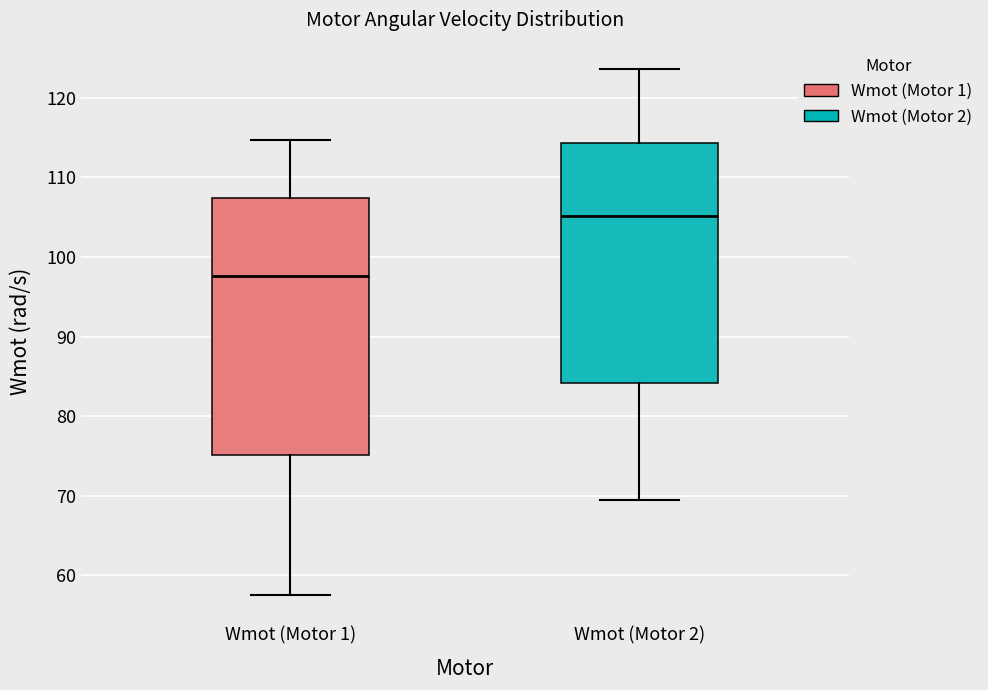

Where does the upper whisker of the box for Wmot (Motor 1) end on the y-axis? The values are not printed on the chart, so give them approximately, as read against the axis.

115